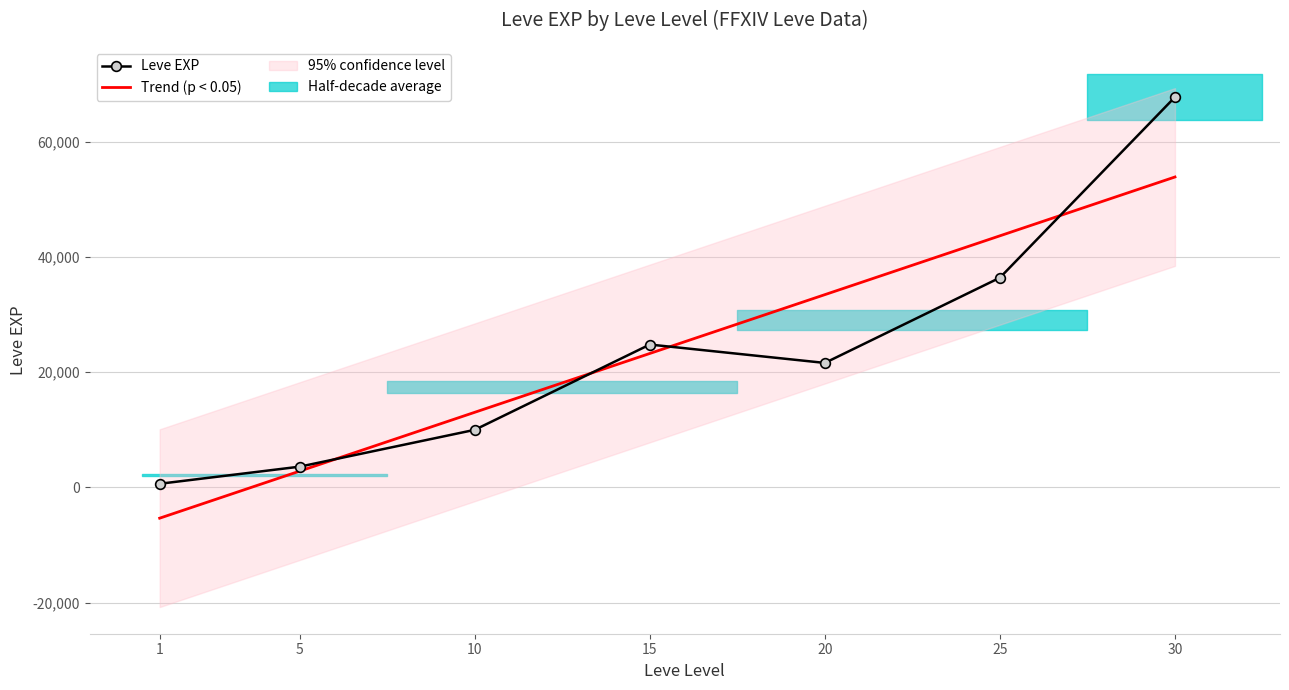

At which category does the chart reach its peak across all series?

30